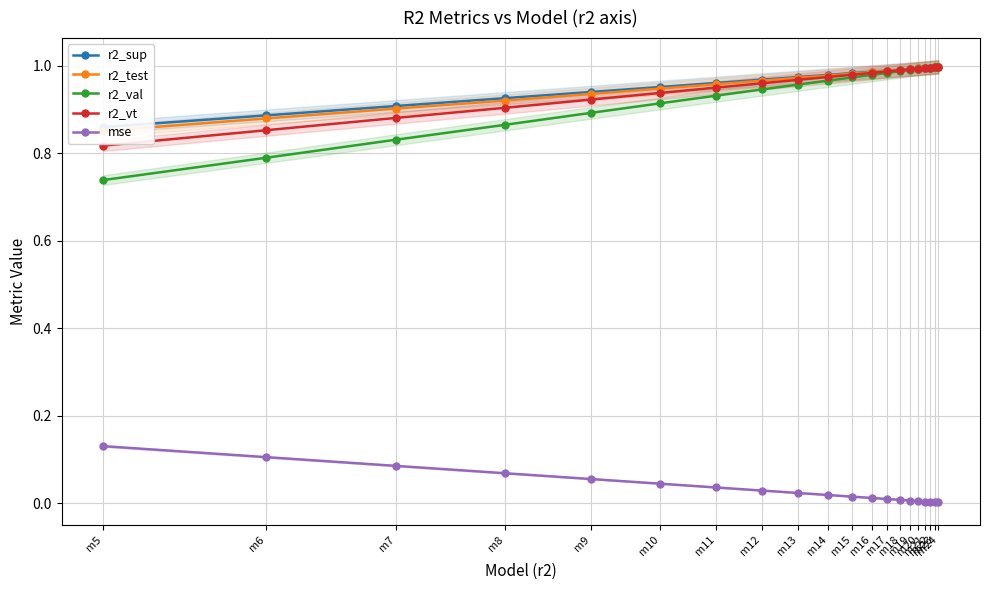

Read the r2_sup value at m11.

1.0